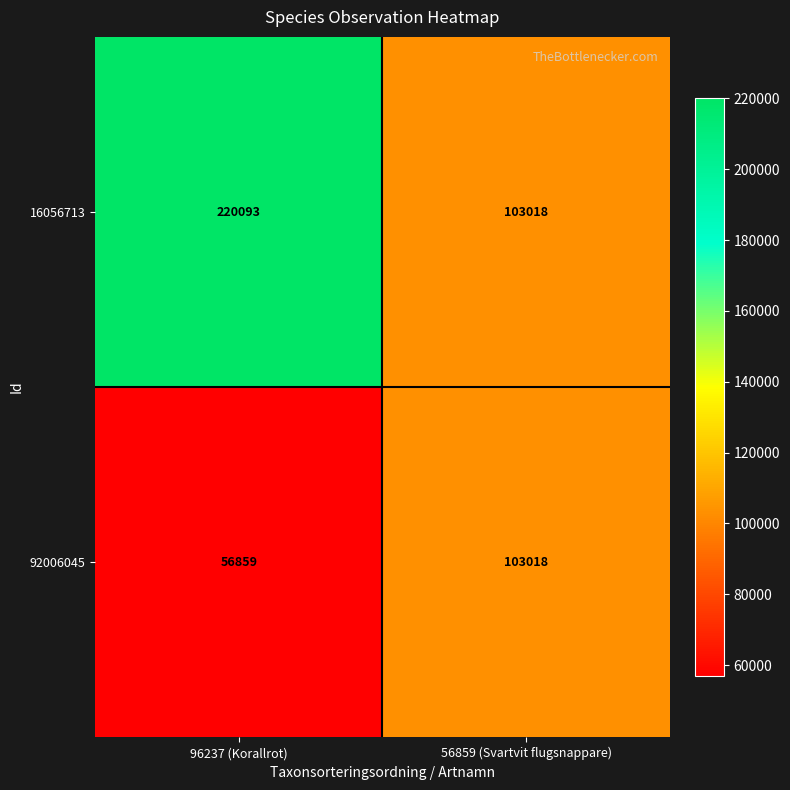

List the series in order of their peak value, highest first.

16056713, 92006045